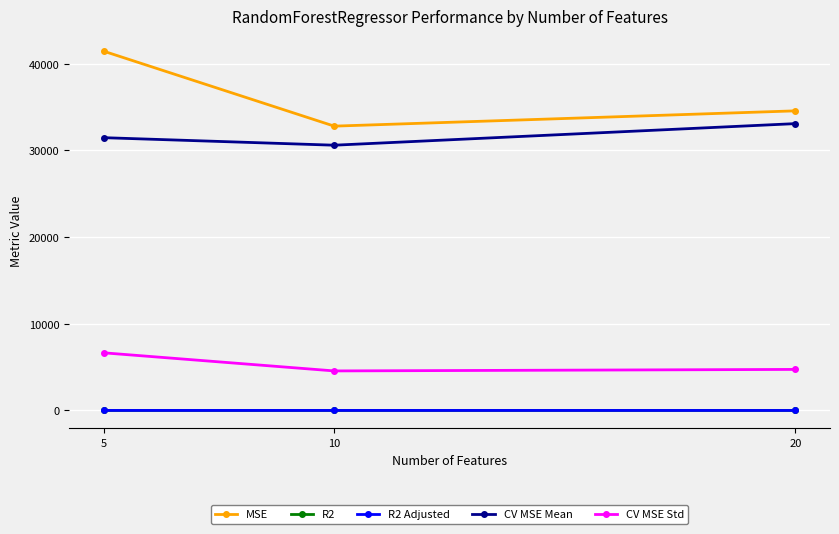

Which series has the widest spread of values?

MSE